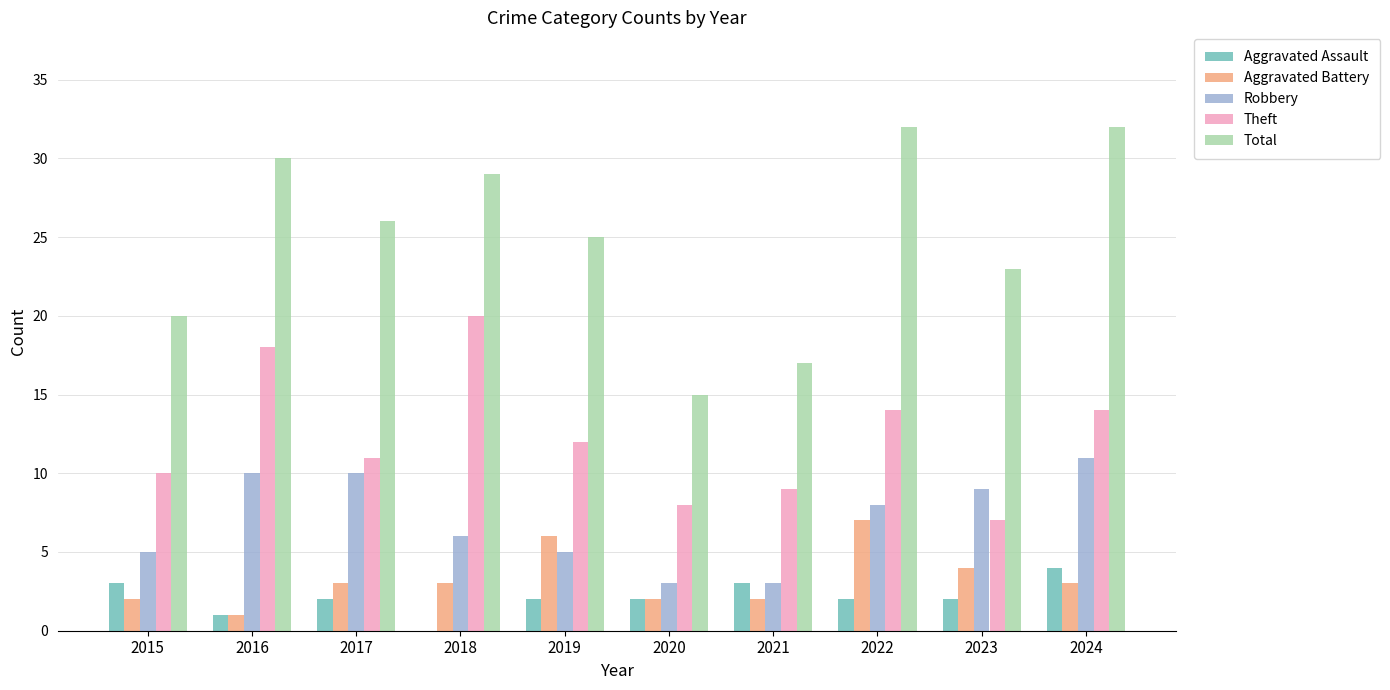

Which series changed the most between 2015 and 2020?

Total